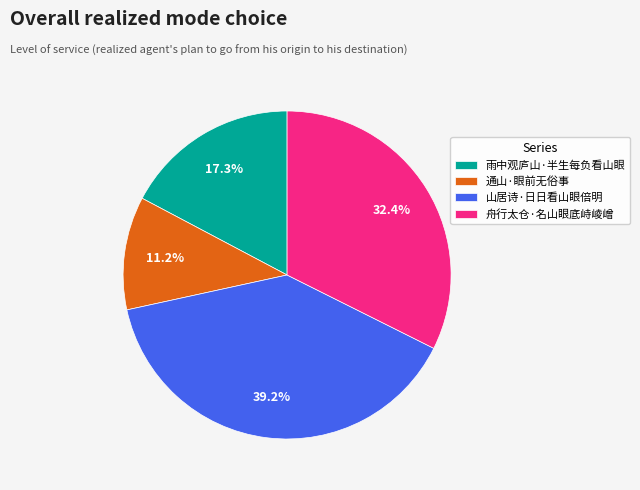

What percentage is the 雨中观庐山·半生每负看山眼 slice, to the nearest percent?

17%